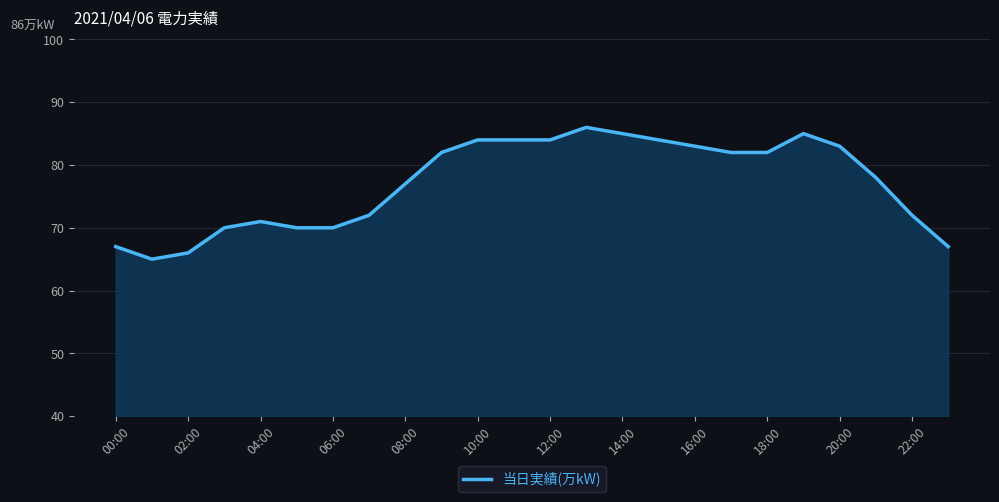

What is the smallest value displayed?

65